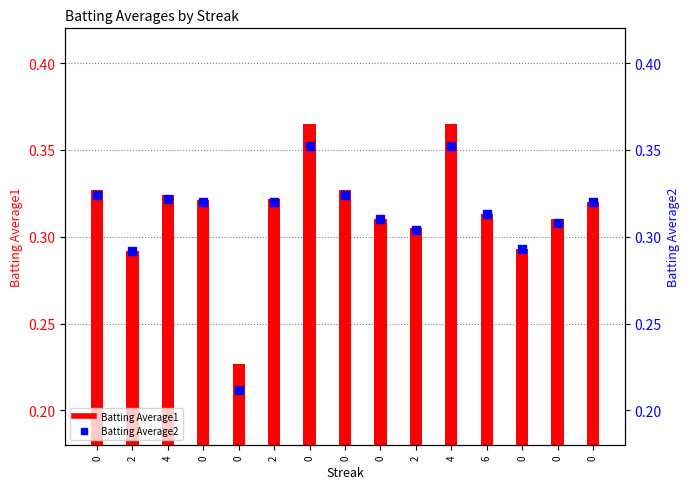

Which series has the largest Y range (max minus min)?

Batting Average2